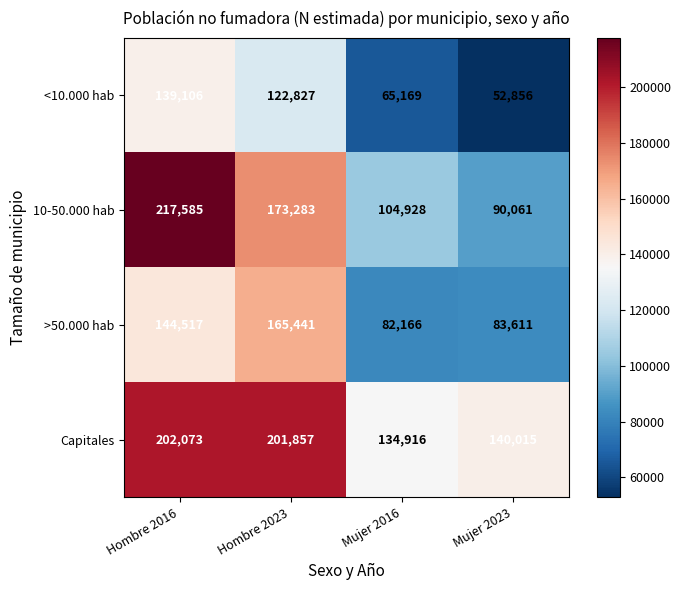

Reading left to right, what are all the values shown in this chart?

<10.000 hab: Hombre 2016=139106	Hombre 2023=122827	Mujer 2016=65169	Mujer 2023=52856
10-50.000 hab: Hombre 2016=217585	Hombre 2023=173283	Mujer 2016=104928	Mujer 2023=90061
>50.000 hab: Hombre 2016=144517	Hombre 2023=165441	Mujer 2016=82166	Mujer 2023=83611
Capitales: Hombre 2016=202073	Hombre 2023=201857	Mujer 2016=134916	Mujer 2023=140015